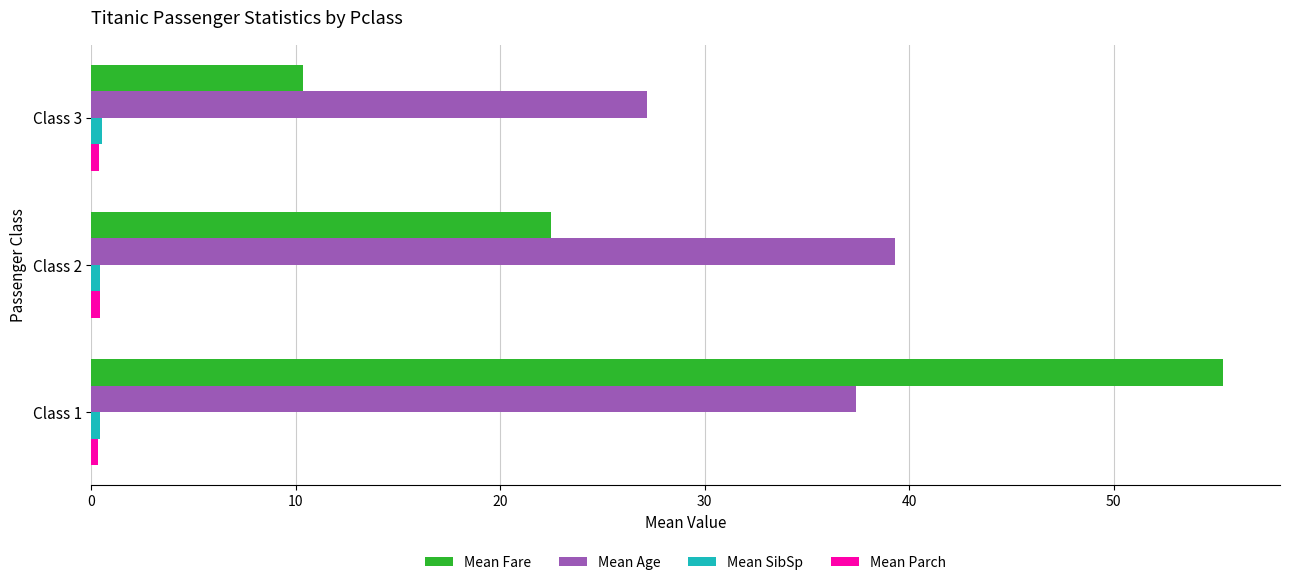

The value of Mean Fare at Class 2 is 33.9. True or false?

False